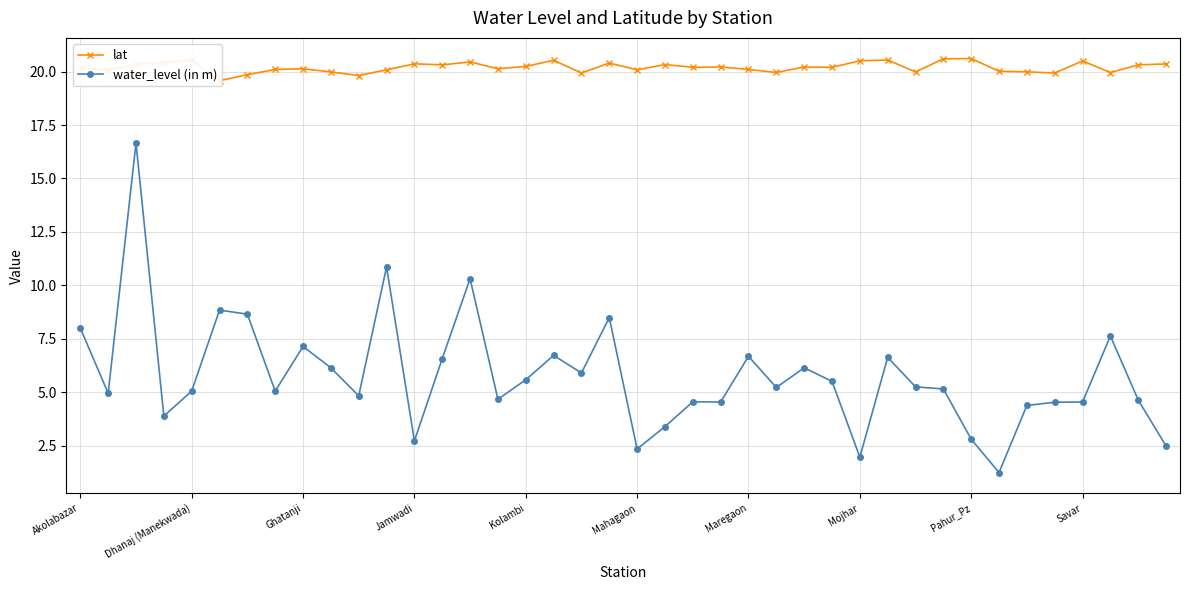

What is the highest value of the lat series?

20.6